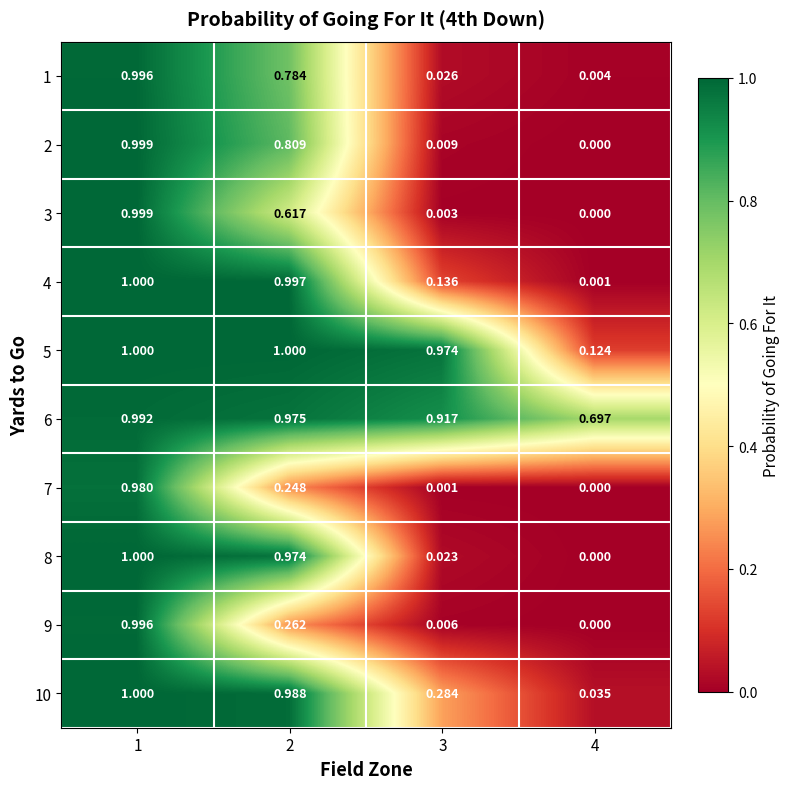

Is the value of 3 at 1 greater than the value of 10 at 3?

Yes